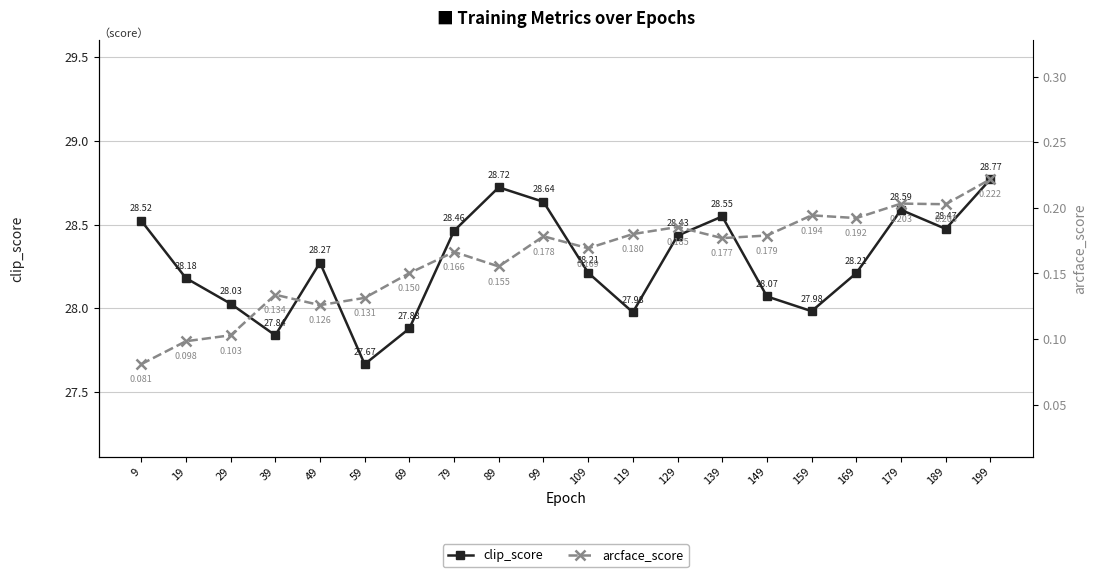

List the series in order of their peak value, highest first.

clip_score, arcface_score